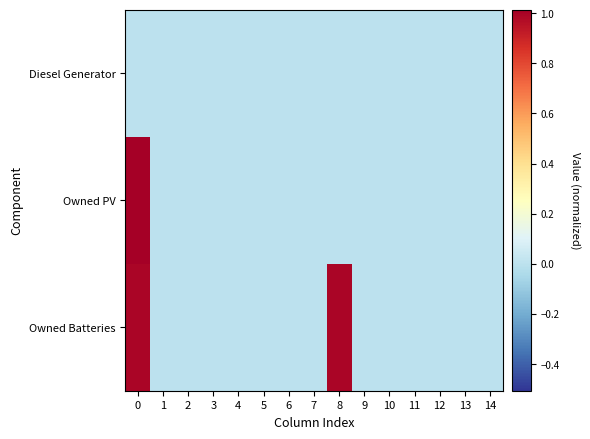

At how many categories does at least one series exceed 0?

2